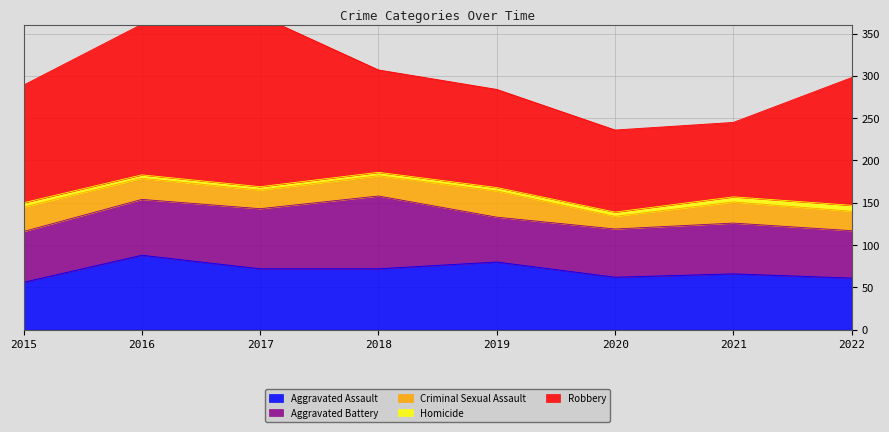

True or false: Robbery and Aggravated Assault intersect in this chart.

False